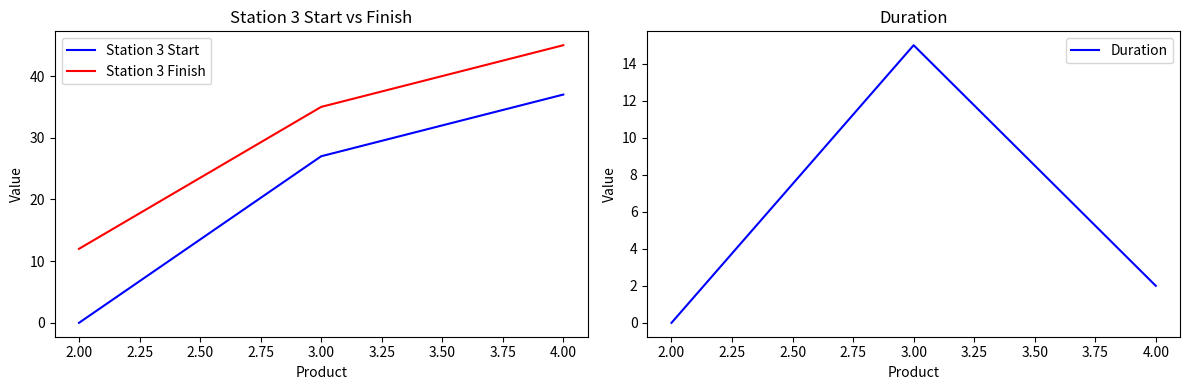

How many lines are shown in the chart?

3